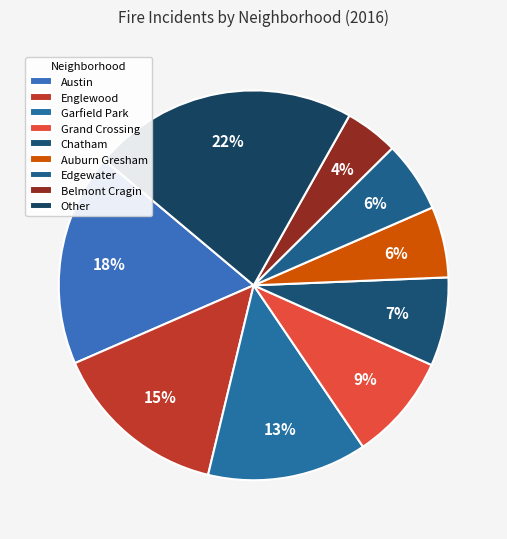

To the nearest percent, what percentage of the pie is Belmont Cragin?

4%